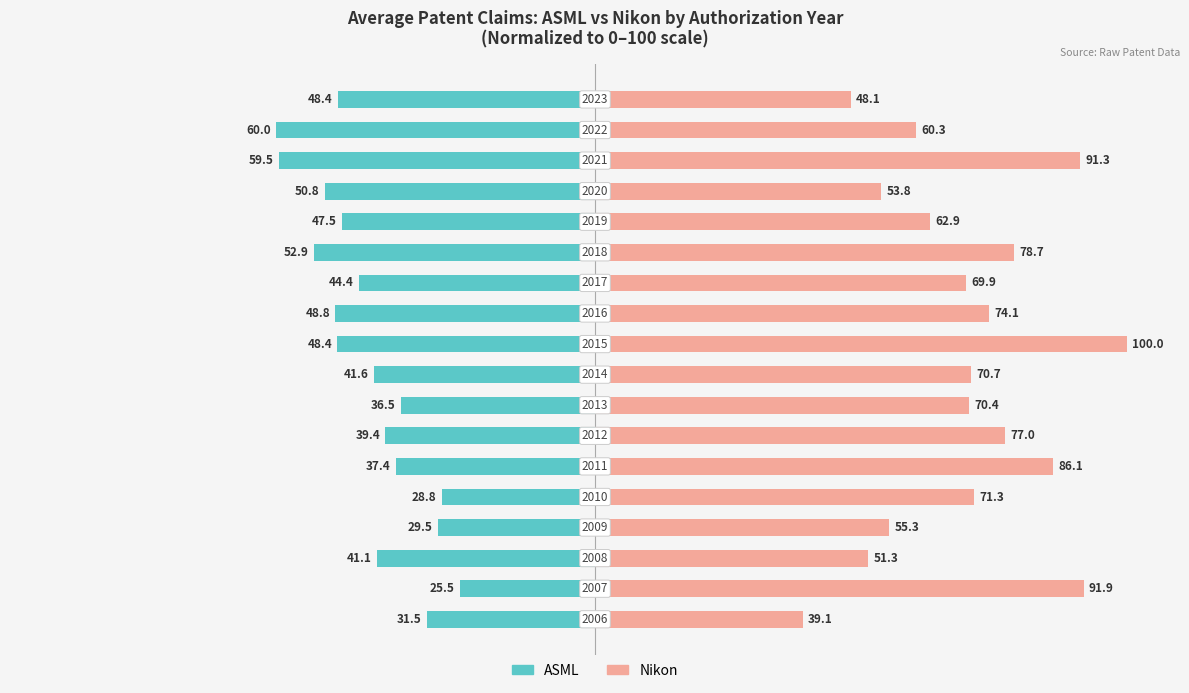

How many distinct data groups are displayed?

2